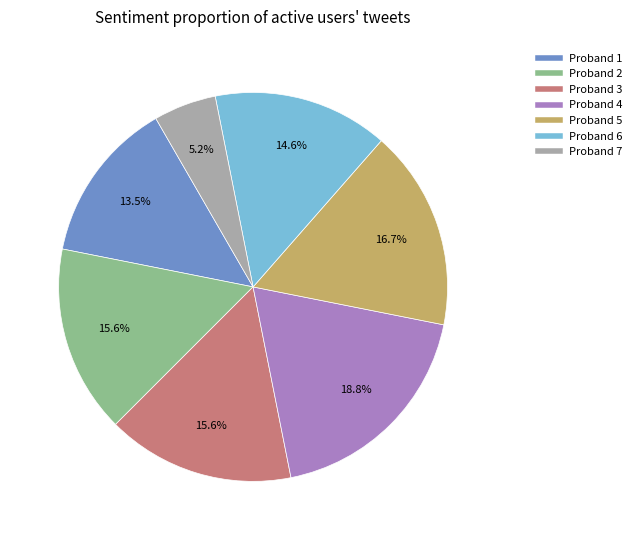

Approximately how many times larger is the value at Proband 2 compared to Proband 1?

1.2